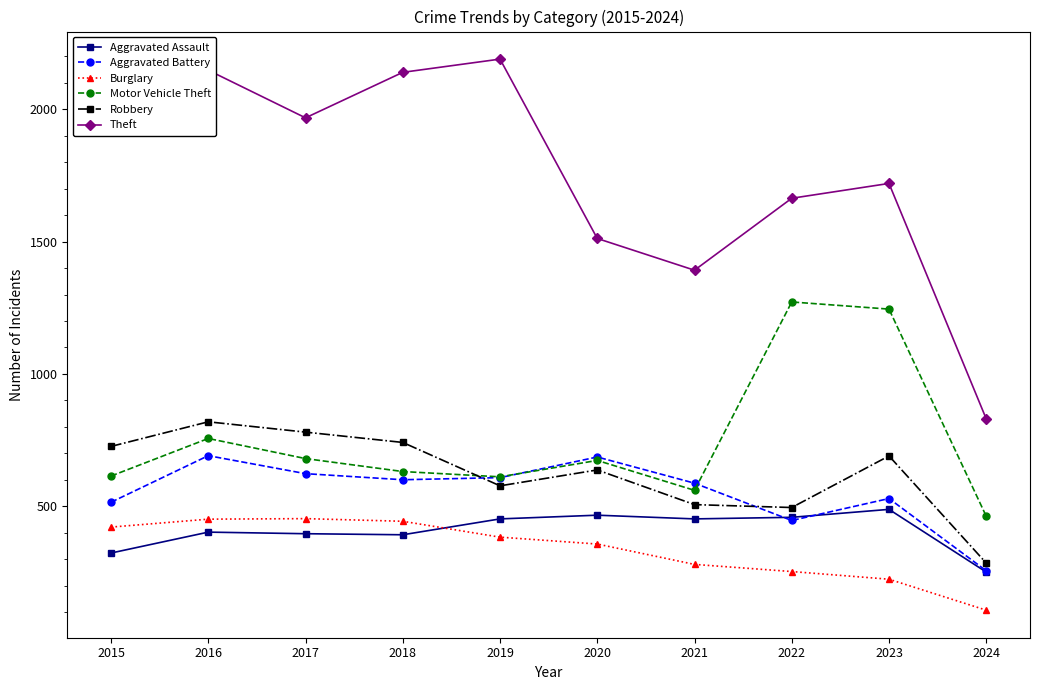

Read the Theft value at 2017, to the nearest 50.

1950